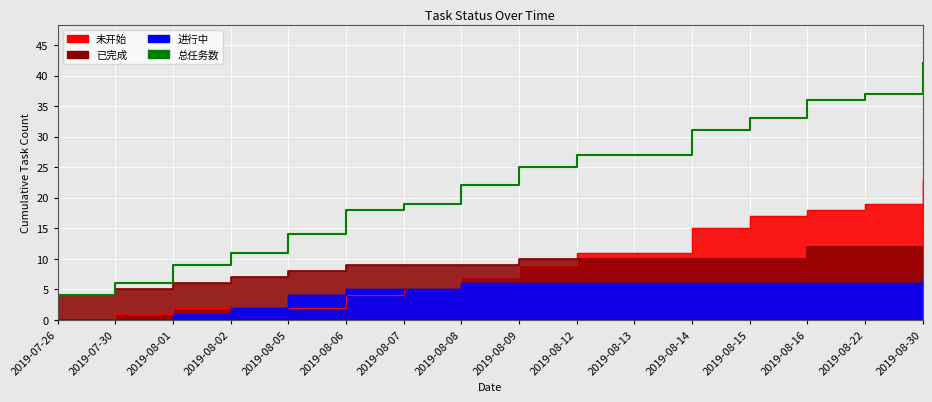

What is the value of the 10th point from the left?

27